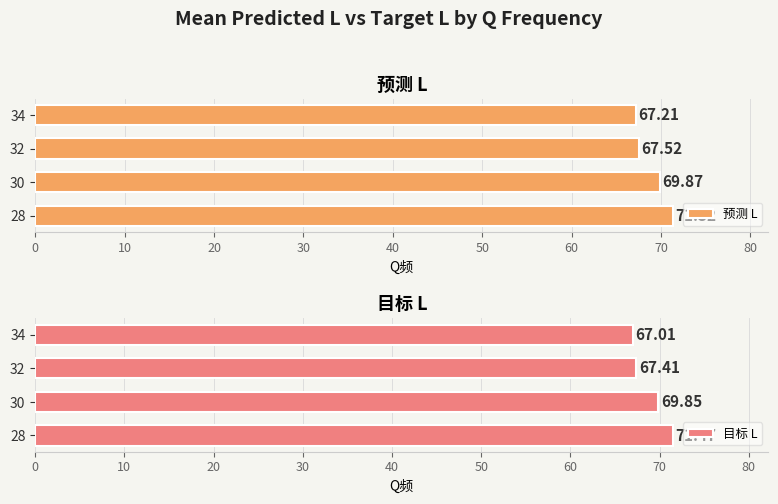

Read the 目标 L value at 32.

67.4